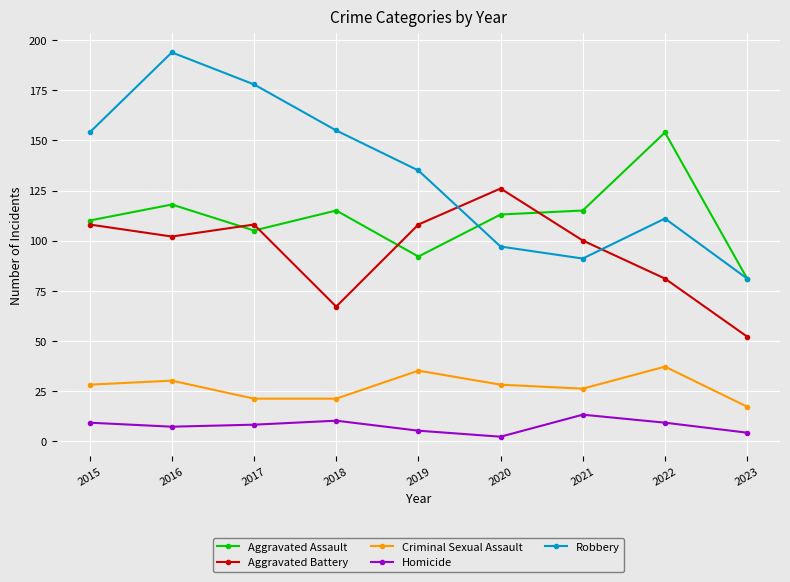

Does the chart display data point markers on the line(s)?

Yes